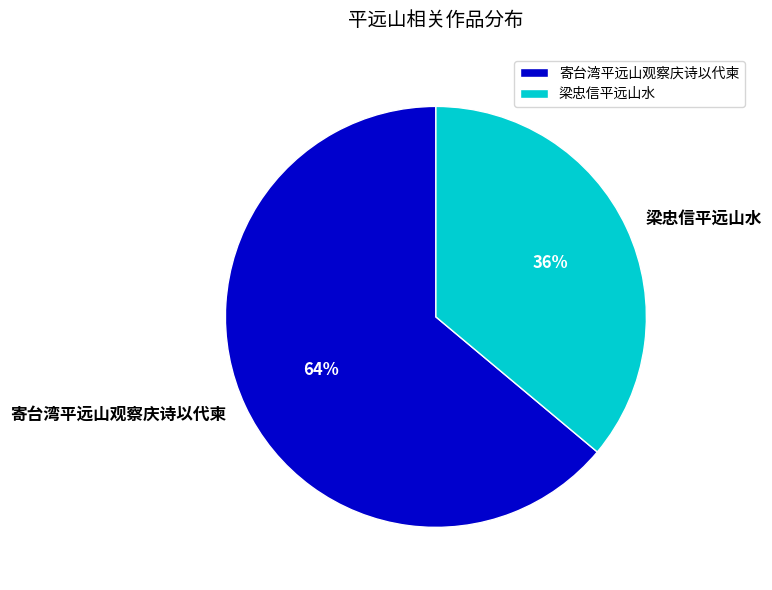

True or false: 梁忠信平远山水 accounts for 24% of the total.

False